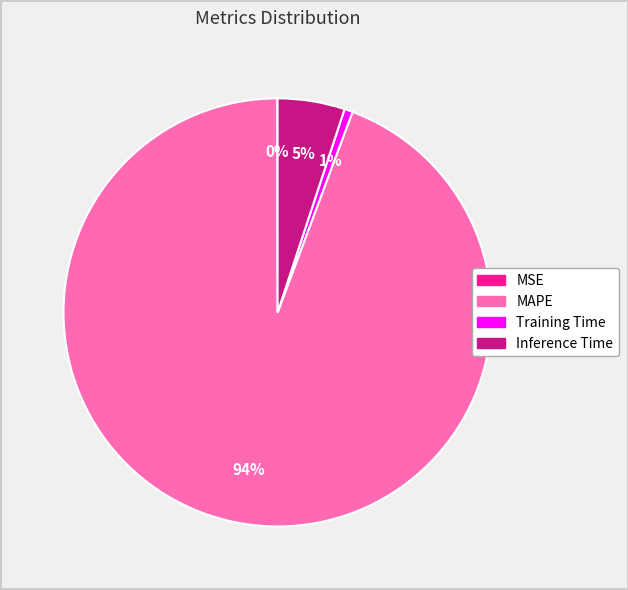

To the nearest percent, what is the difference between the Inference Time and Training Time slice percentages?

4%